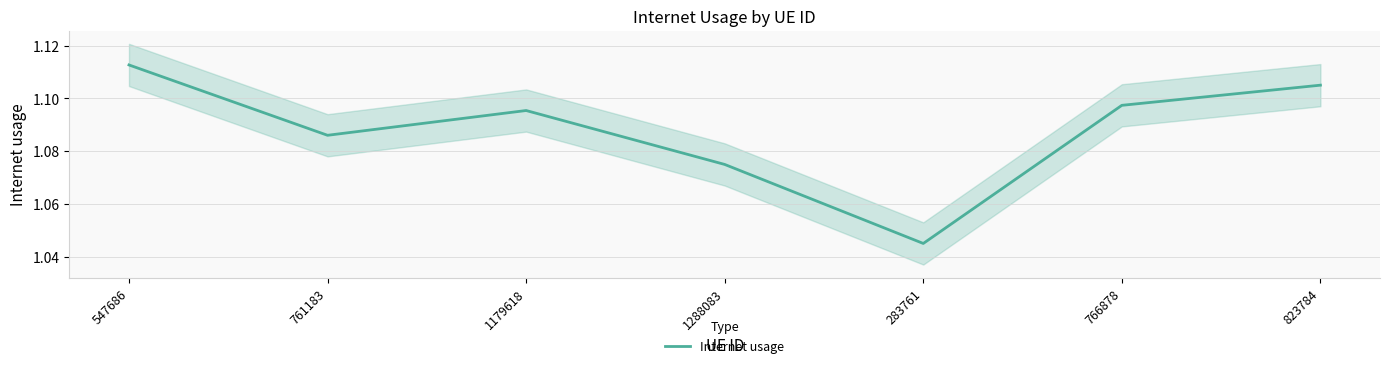

What is the sum of all values?

7.6